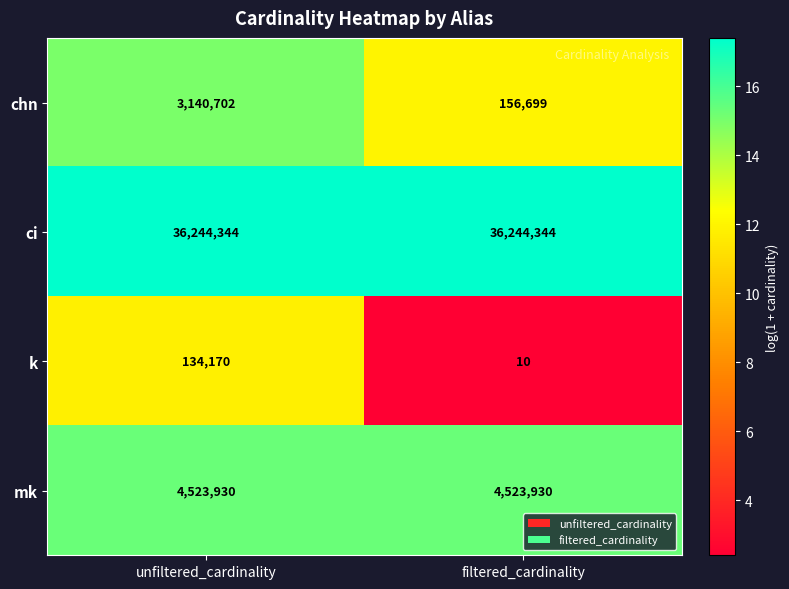

Which series has the largest total across all categories?

ci